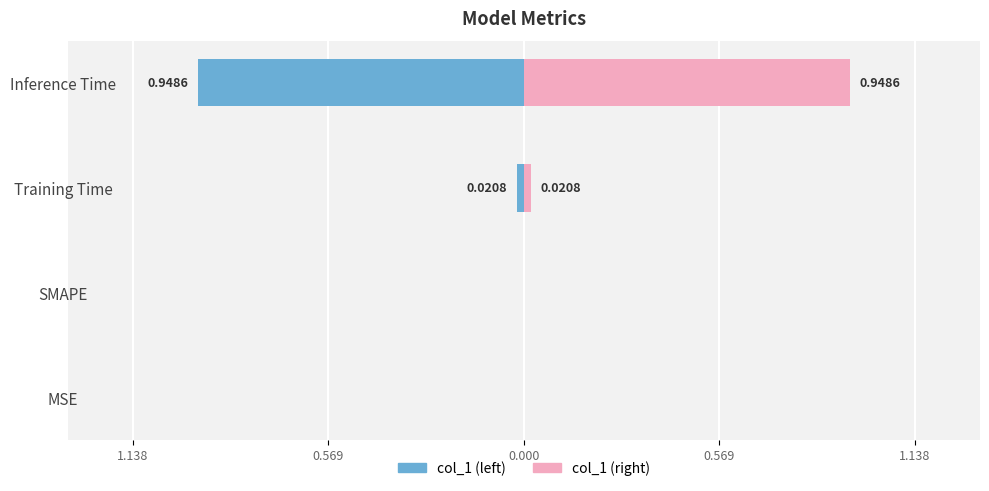

True or false: col_1 (left) has a value of 0.0 at SMAPE.

True